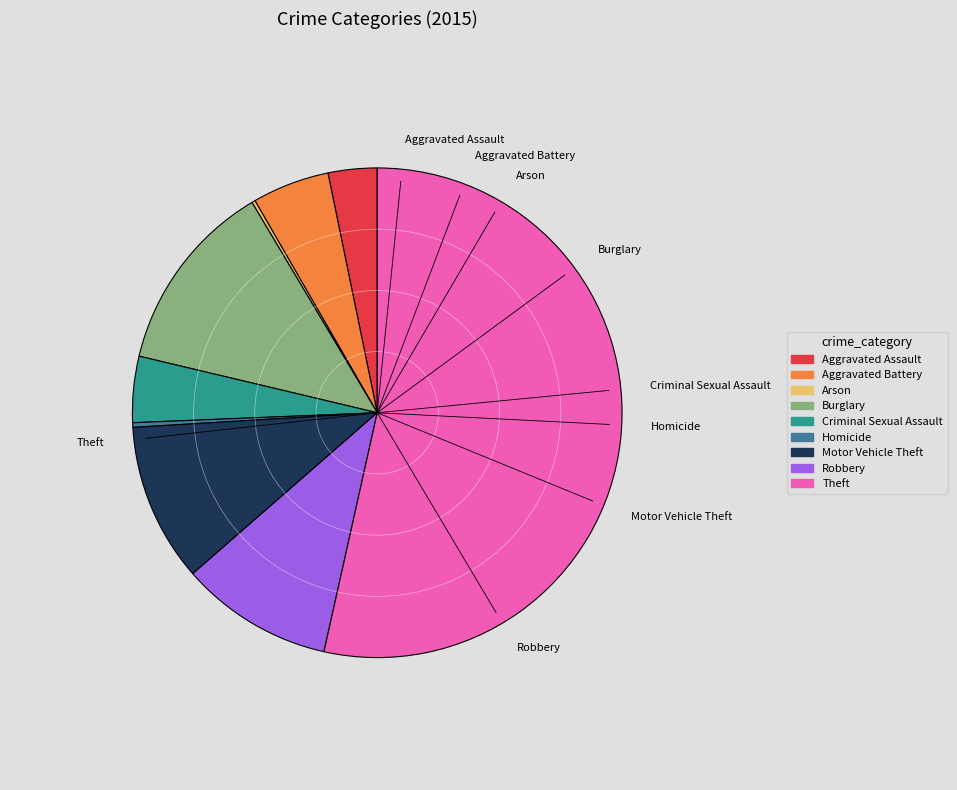

Is the sum of Robbery and Homicide greater than half?

No